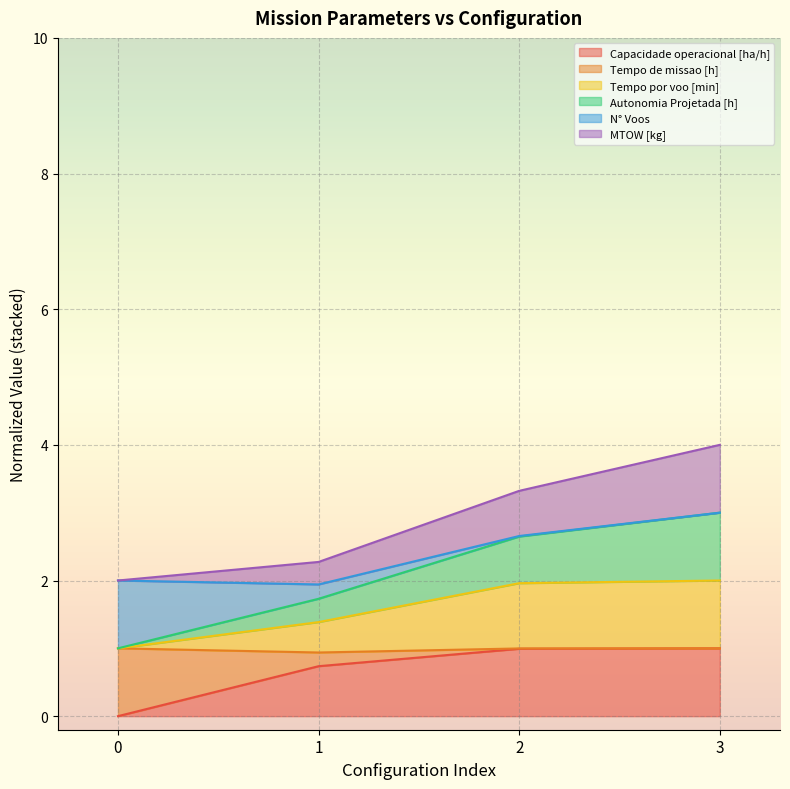

What are all the series names shown in the legend?

Capacidade operacional [ha/h], Tempo de missao [h], Tempo por voo [min], Autonomia Projetada [h], N° Voos, MTOW [kg]